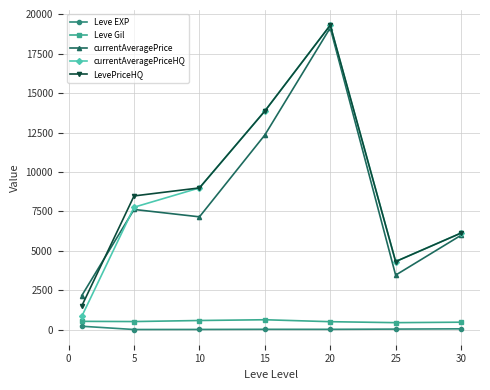

True or false: LevePriceHQ and Leve Gil cross at least once.

False